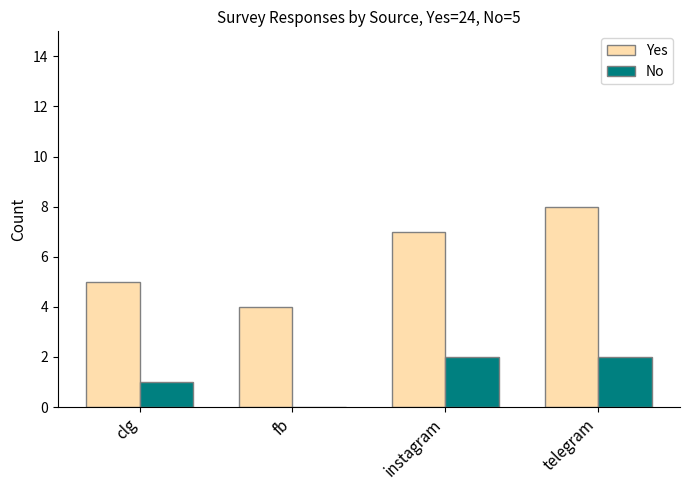

How many groups of bars are there?

4